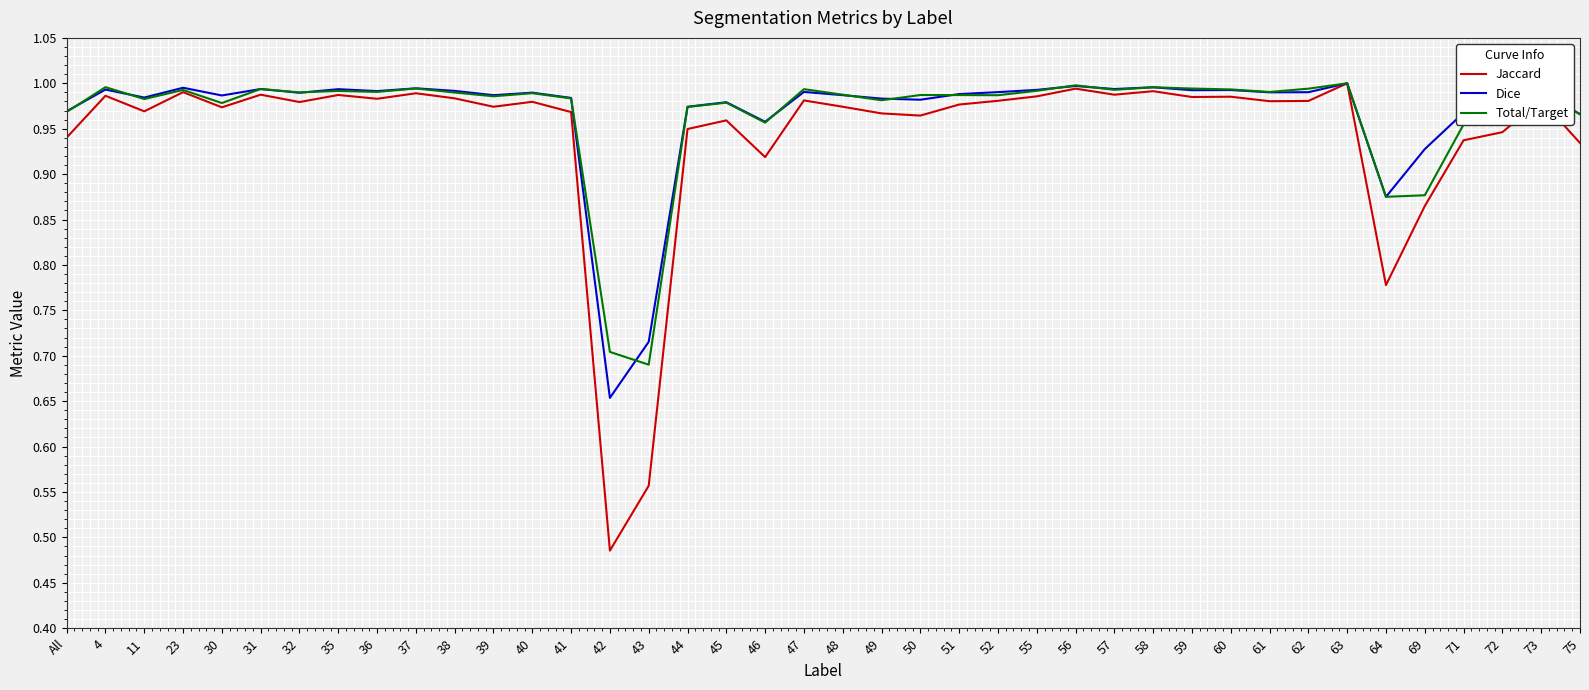

Which series has the widest spread of values?

Jaccard